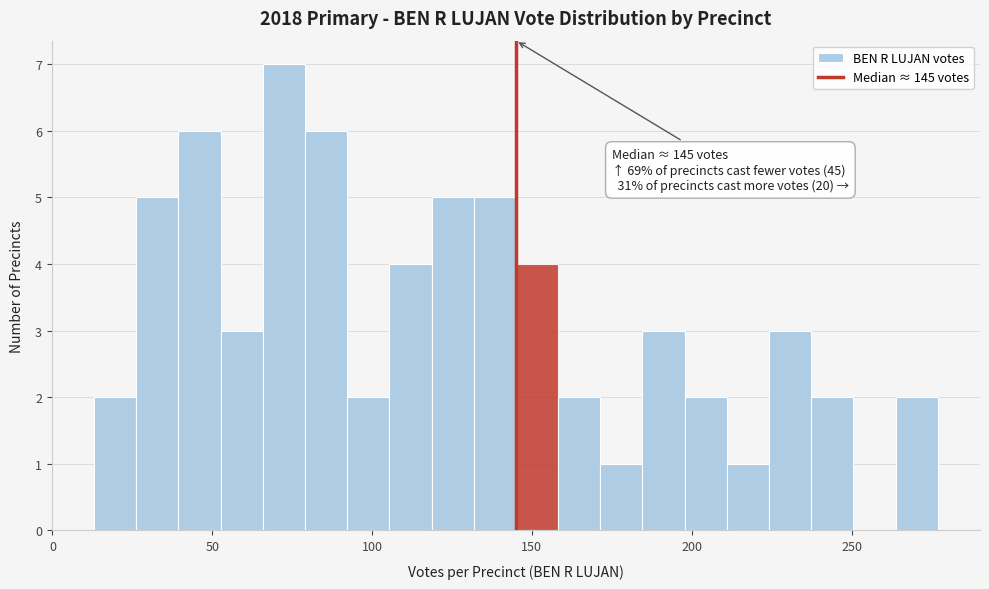

Read against the x-axis, roughly where is the centre of the tallest bar?

70